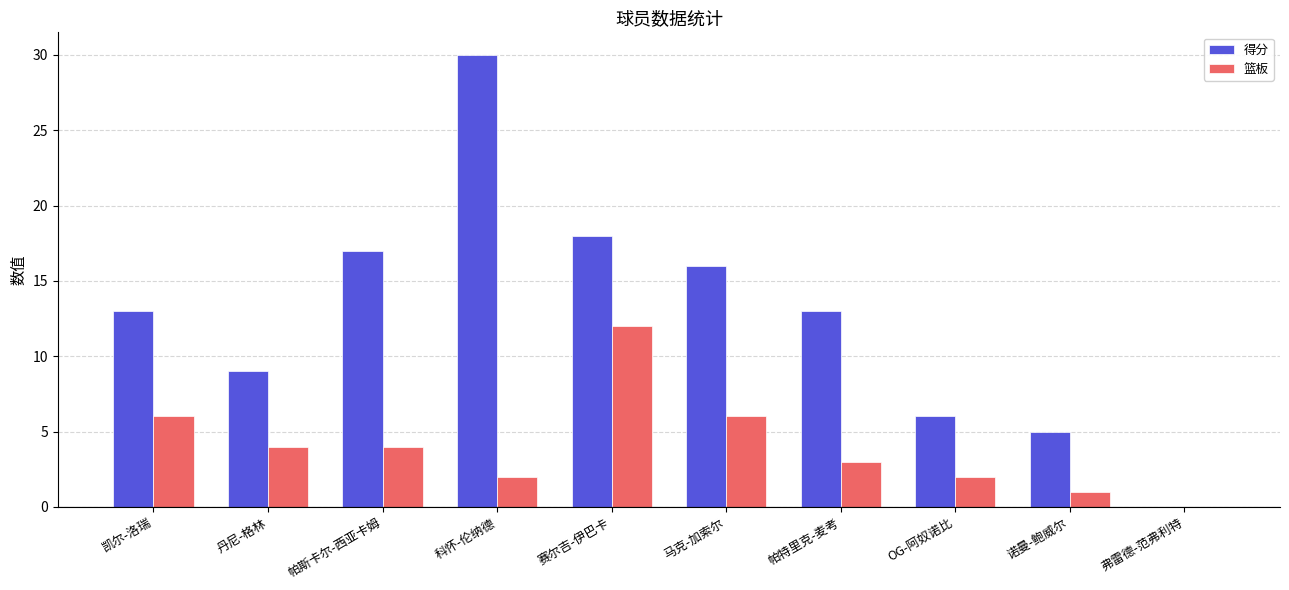

Reading left to right, list all the values displayed in this chart.

得分: 凯尔-洛瑞=13	丹尼-格林=9	帕斯卡尔-西亚卡姆=17	科怀-伦纳德=30	赛尔吉-伊巴卡=18	马克-加索尔=16	帕特里克-麦考=13	OG-阿奴诺比=6	诺曼-鲍威尔=5	弗雷德-范弗利特=0
篮板: 凯尔-洛瑞=6	丹尼-格林=4	帕斯卡尔-西亚卡姆=4	科怀-伦纳德=2	赛尔吉-伊巴卡=12	马克-加索尔=6	帕特里克-麦考=3	OG-阿奴诺比=2	诺曼-鲍威尔=1	弗雷德-范弗利特=0